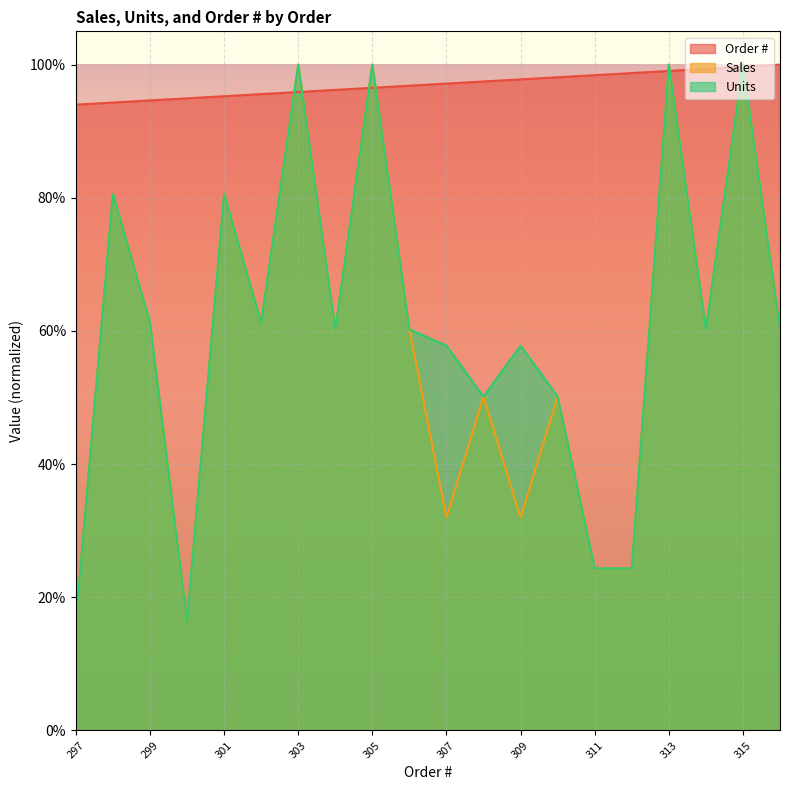

How many times do Order # and Units cross each other?

8